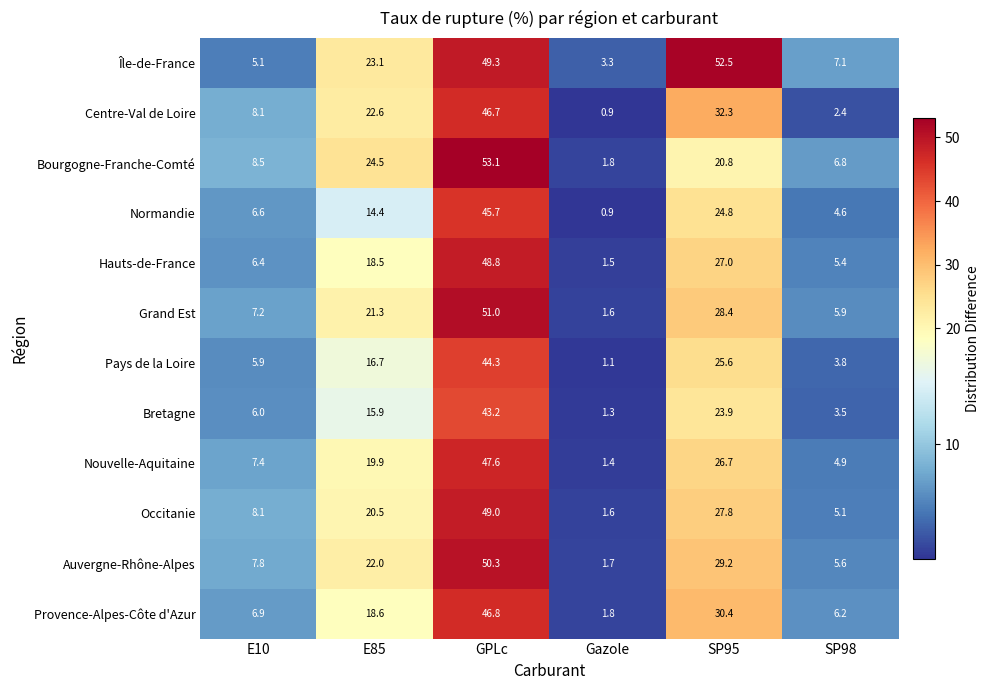

How many data points in Provence-Alpes-Côte d'Azur are less than 18?

3